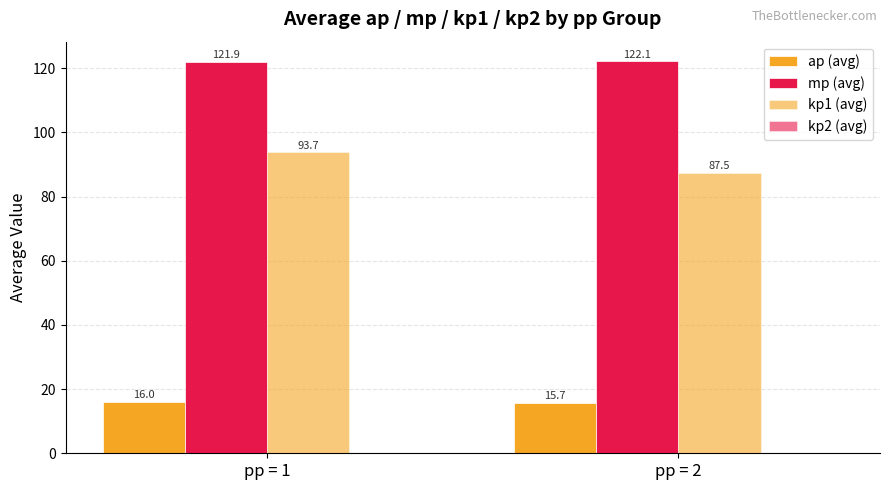

How many categories are shown in the chart?

2